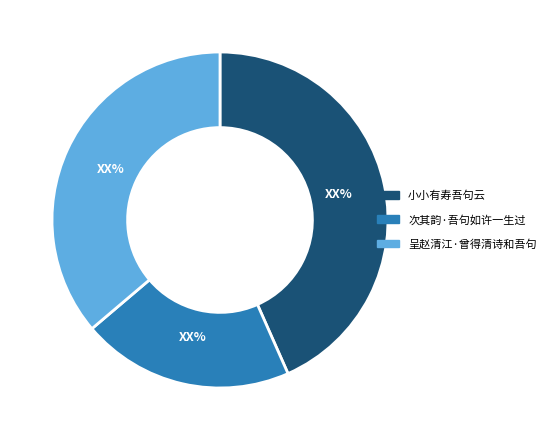

True or false: 次其韵·吾句如许一生过 accounts for 6% of the total.

False